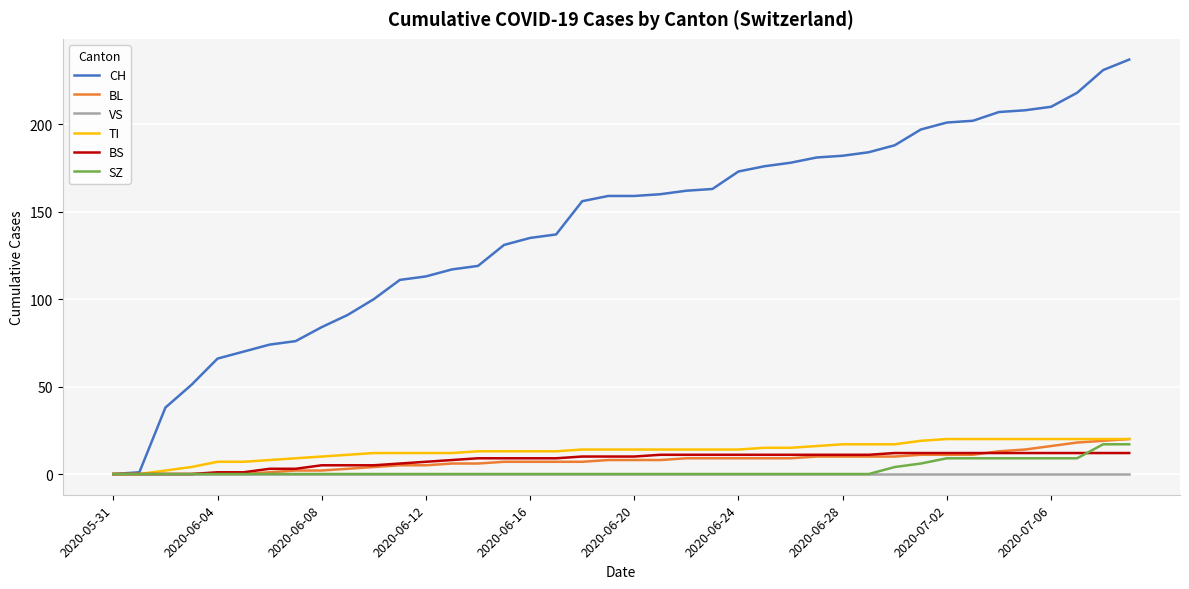

What is the maximum value for CH?

237